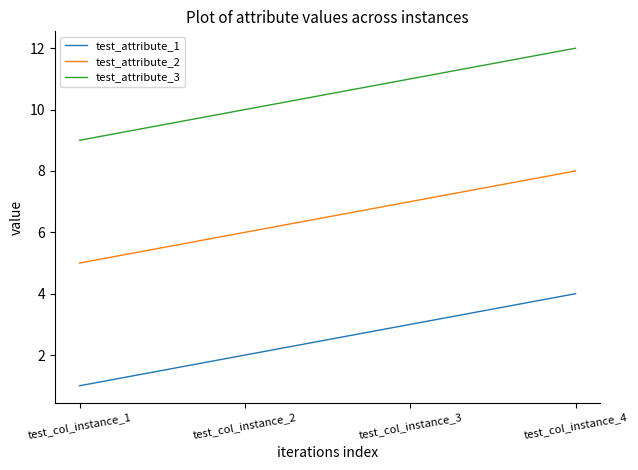

What is the maximum value for test_attribute_1?

4